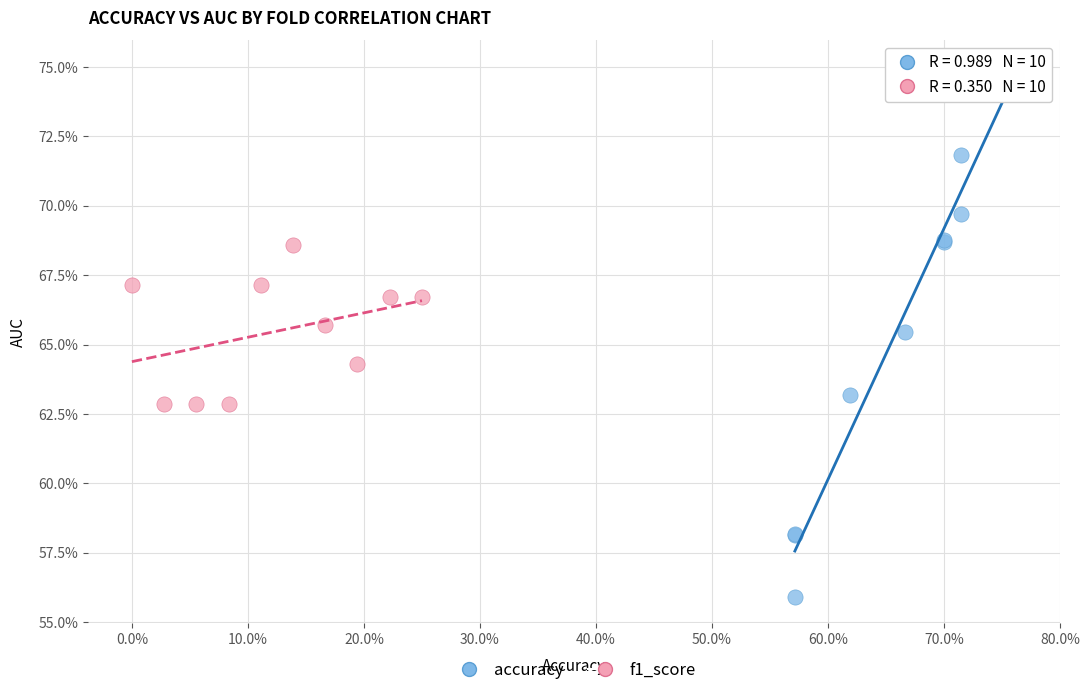

Which series reaches the maximum Y coordinate?

accuracy